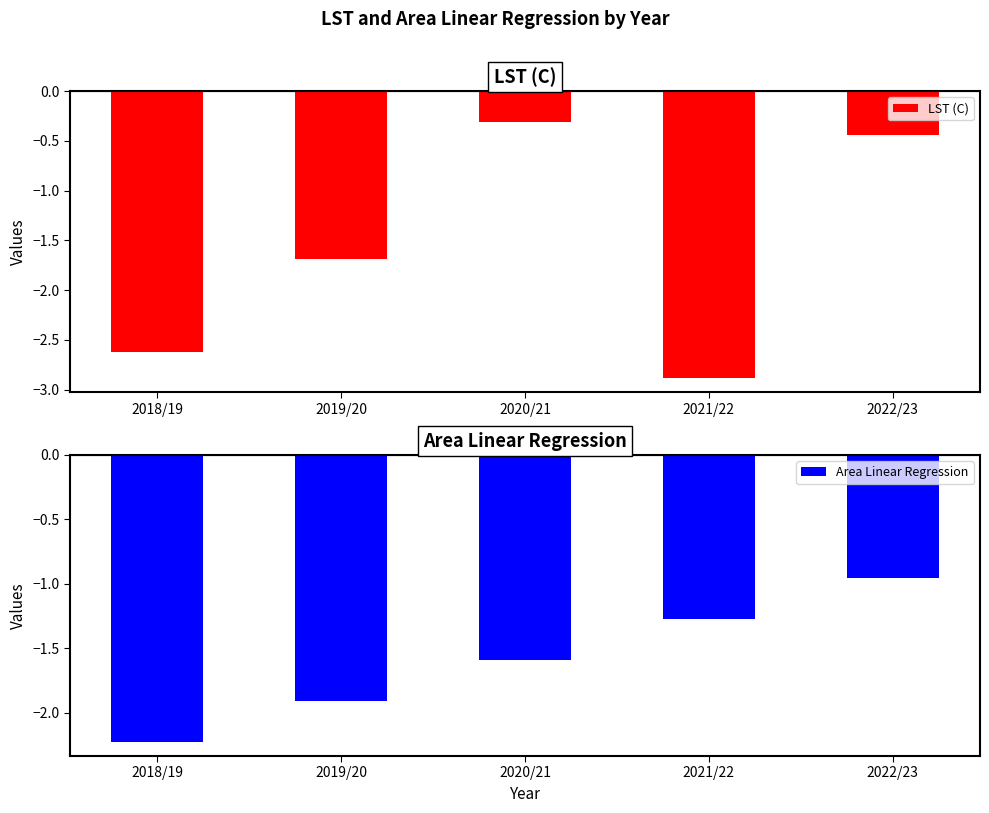

Which series has the largest range (max minus min)?

LST (C)